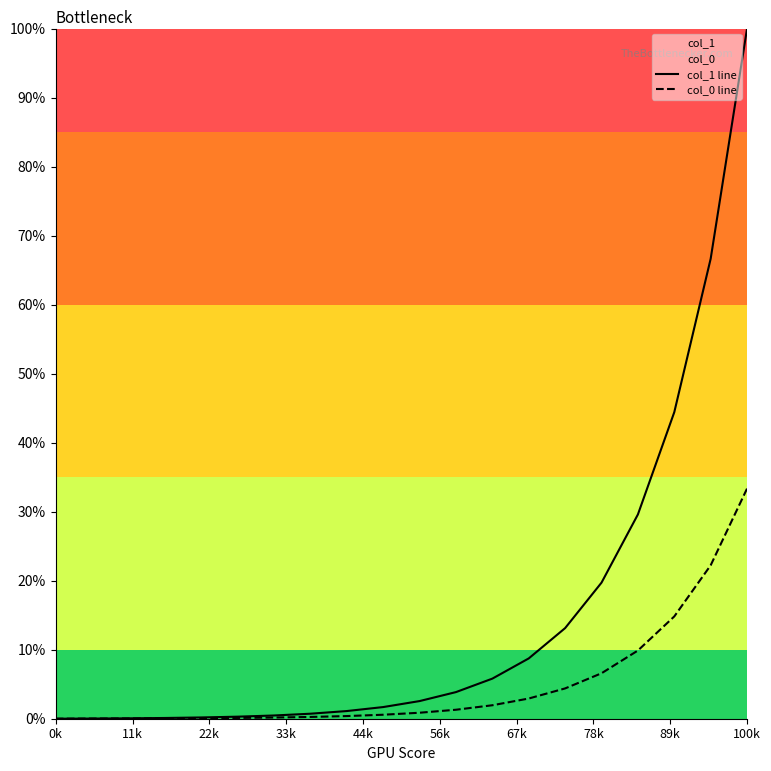

True or false: col_0 line has more than 2 interior local peaks.

False